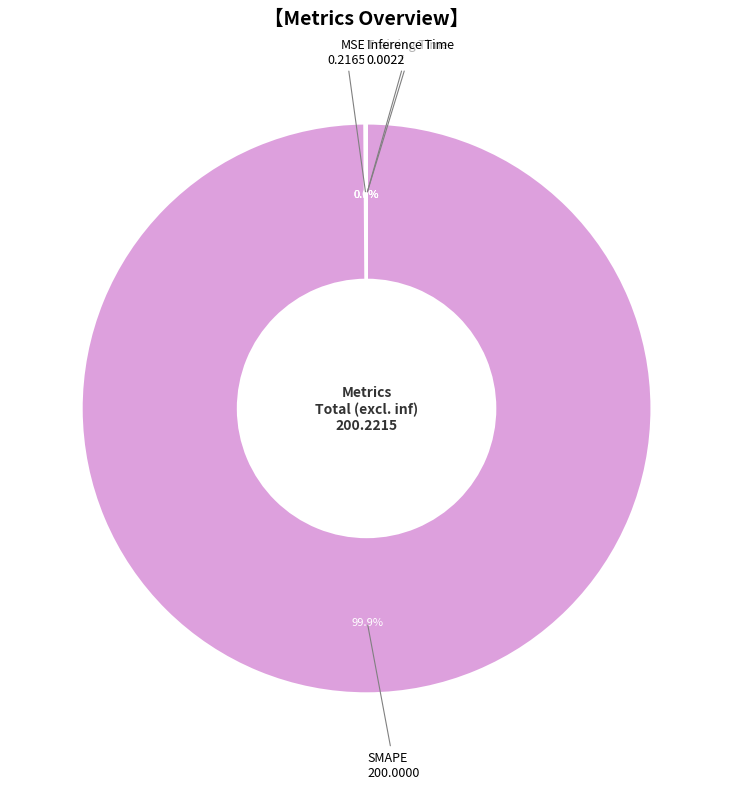

To the nearest percent, what is the average slice percentage?

25%